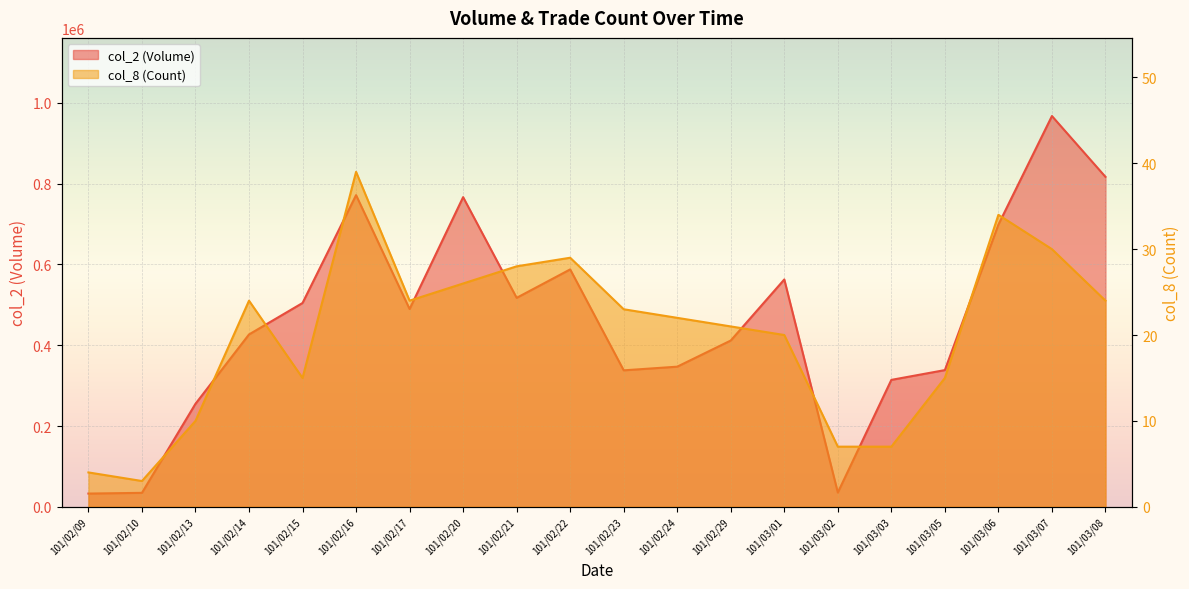

The col_2 series shows 280755 at 101/02/14. True or false?

False